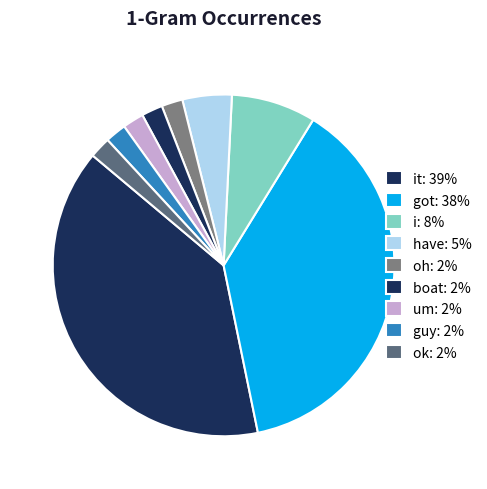

Which category has the biggest portion of the pie?

it: 39%